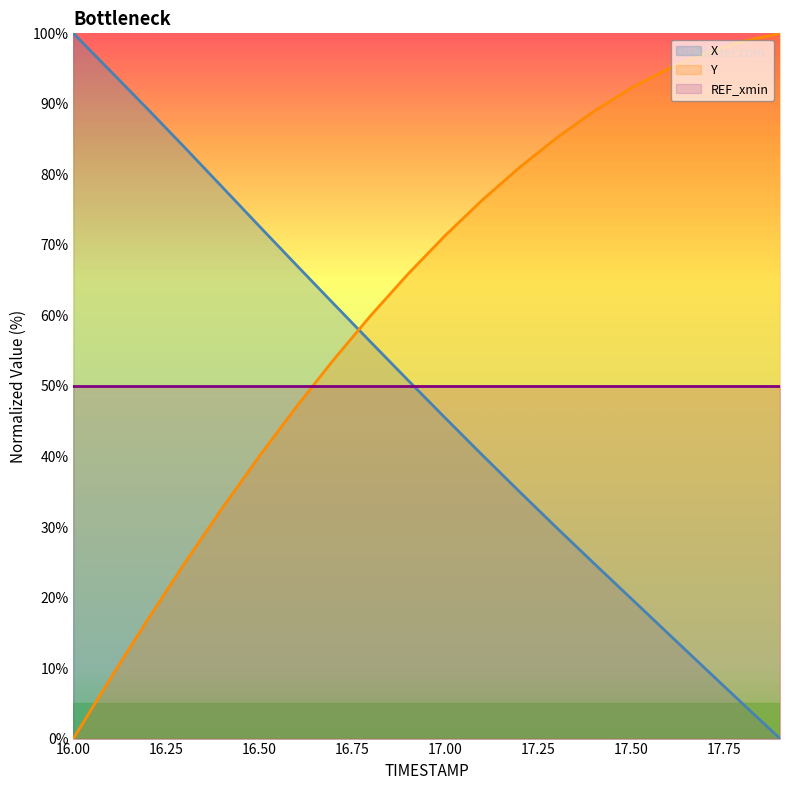

Between 17.8 and 17.1, which is larger?

17.1